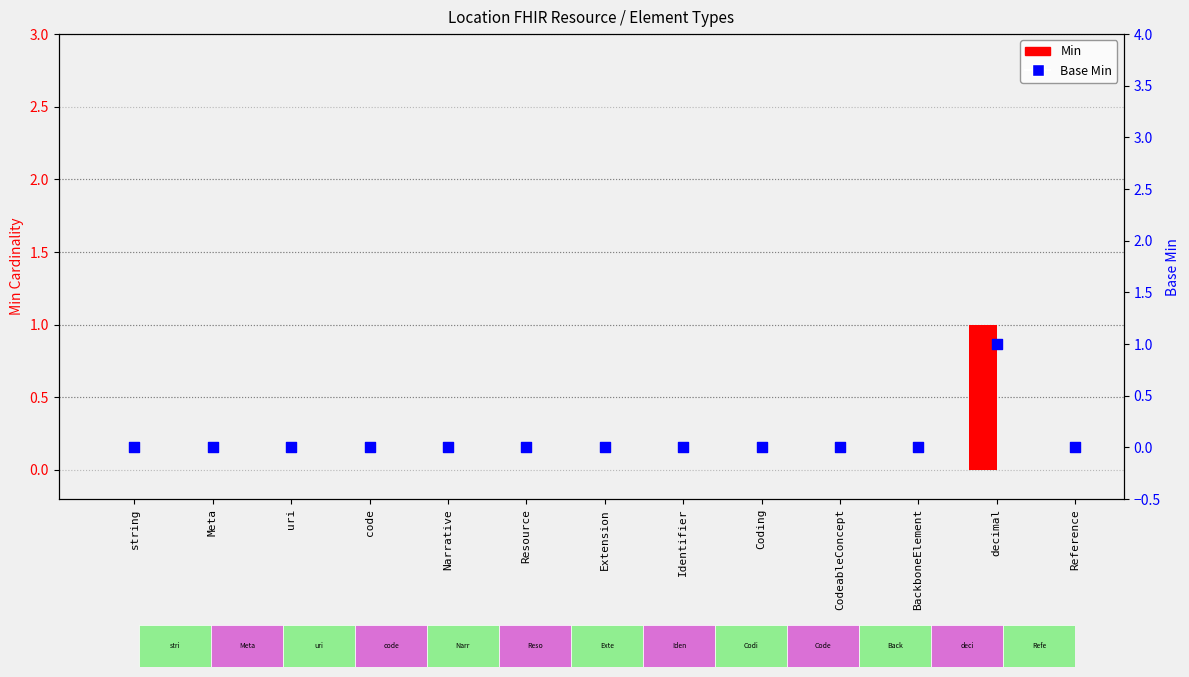

What are all the series names shown in the legend?

Min, Base Min